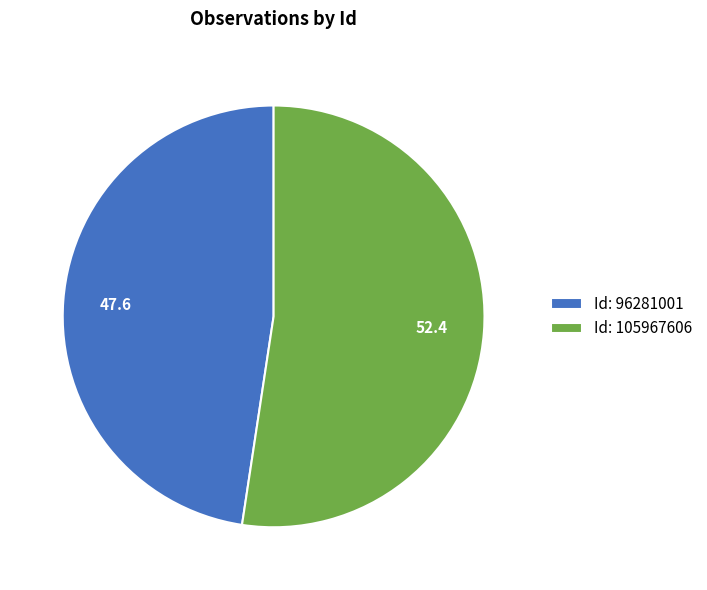

Which category accounts for the majority?

Id: 105967606